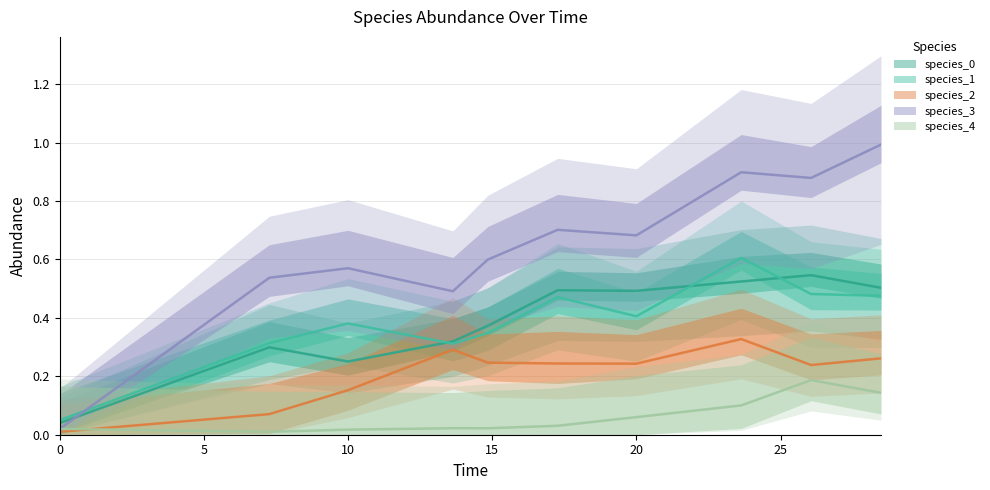

What is the difference between the maximum and minimum values in the species_2 series?

0.3